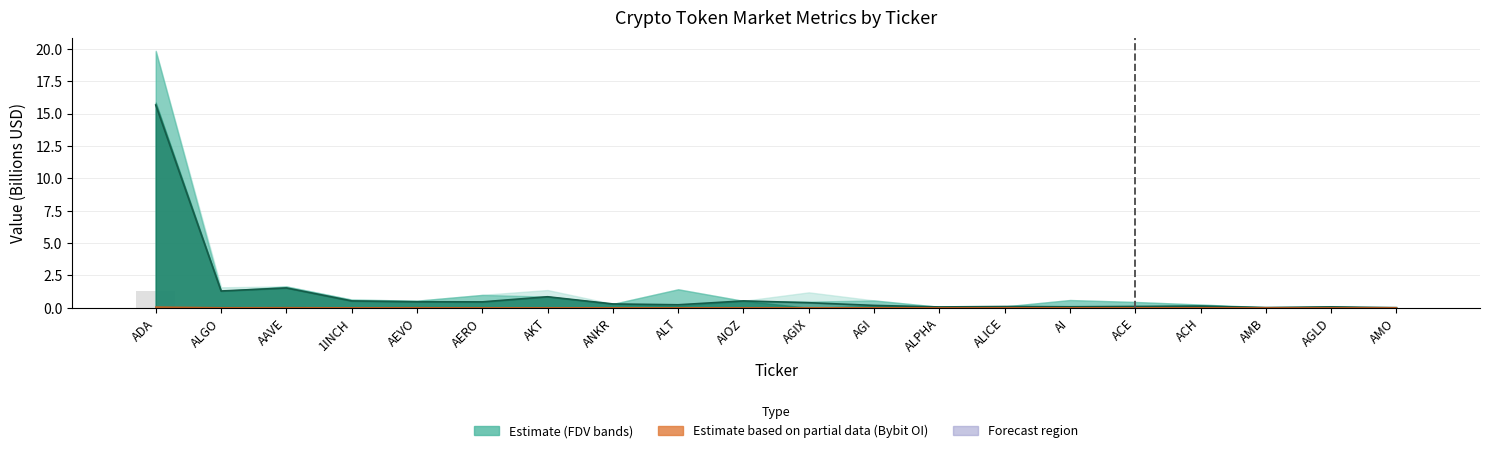

Are the bars horizontal?

No